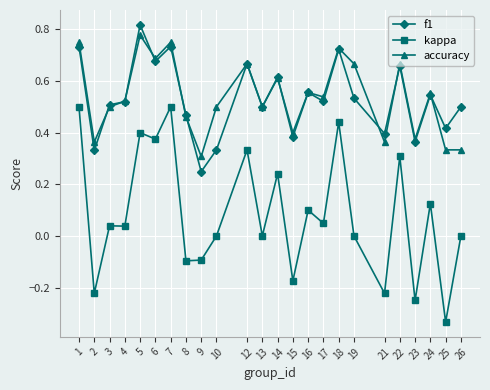

Is this an area chart (filled region under the line)?

No